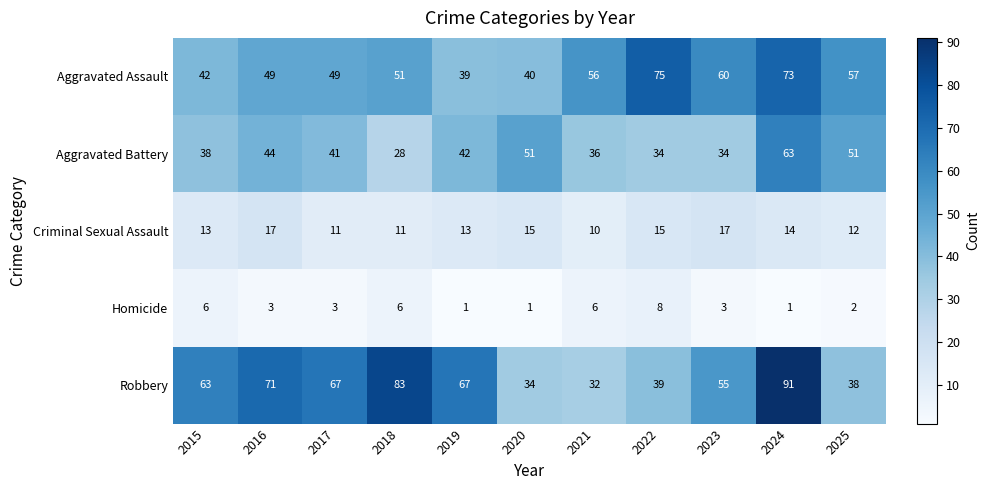

The value of Robbery at 2023 is 55. True or false?

True